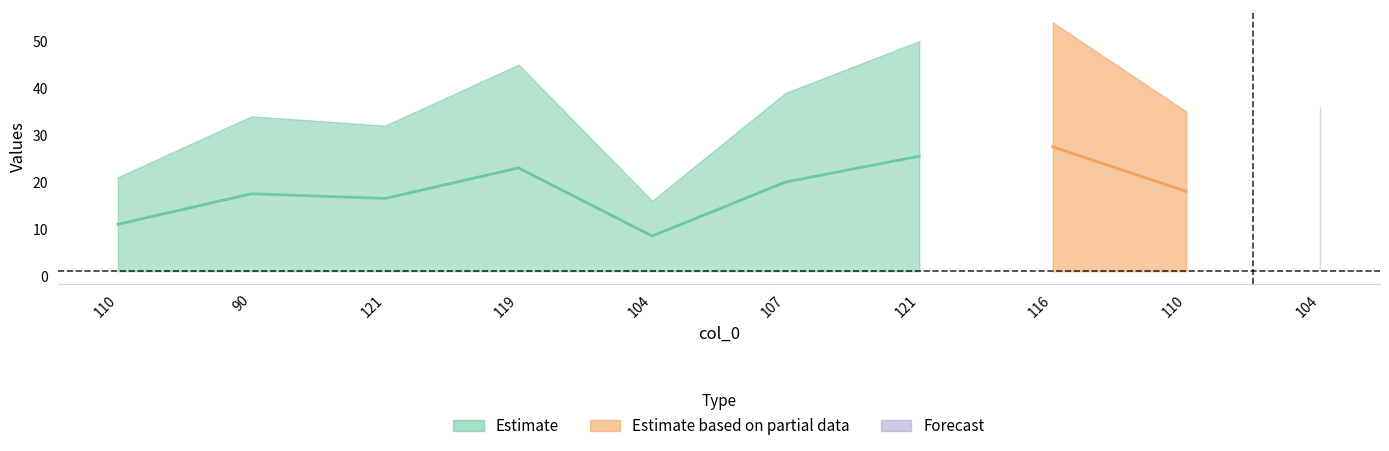

The value of col_2 at 110 is 1. True or false?

True